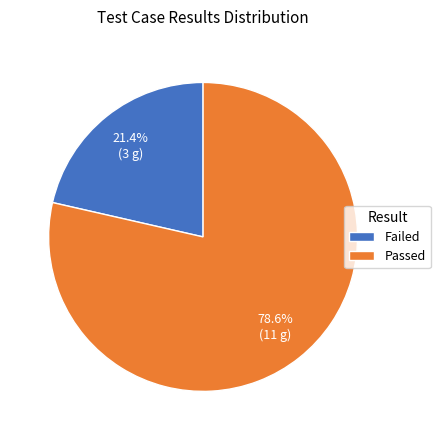

Is there a majority slice in this chart?

Yes